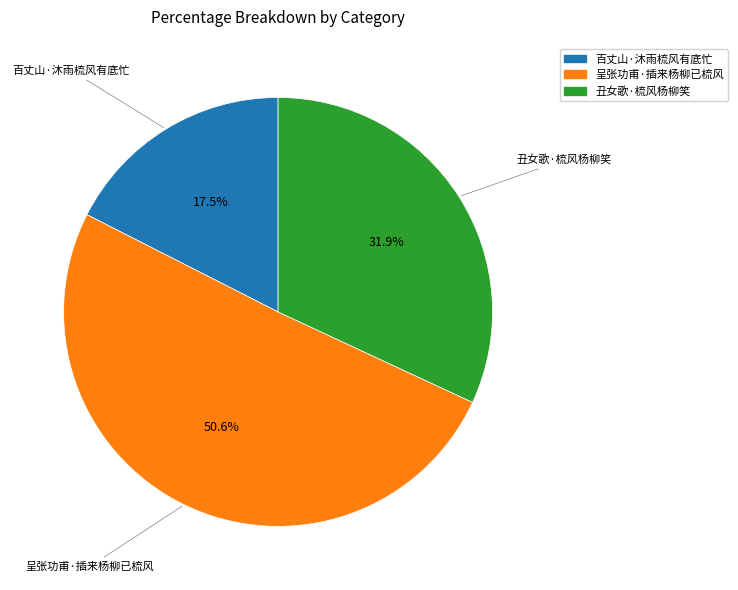

What is the total percentage of 呈张功甫·插来杨柳已梳风 and 丑女歌·梳风杨柳笑?

82.5%